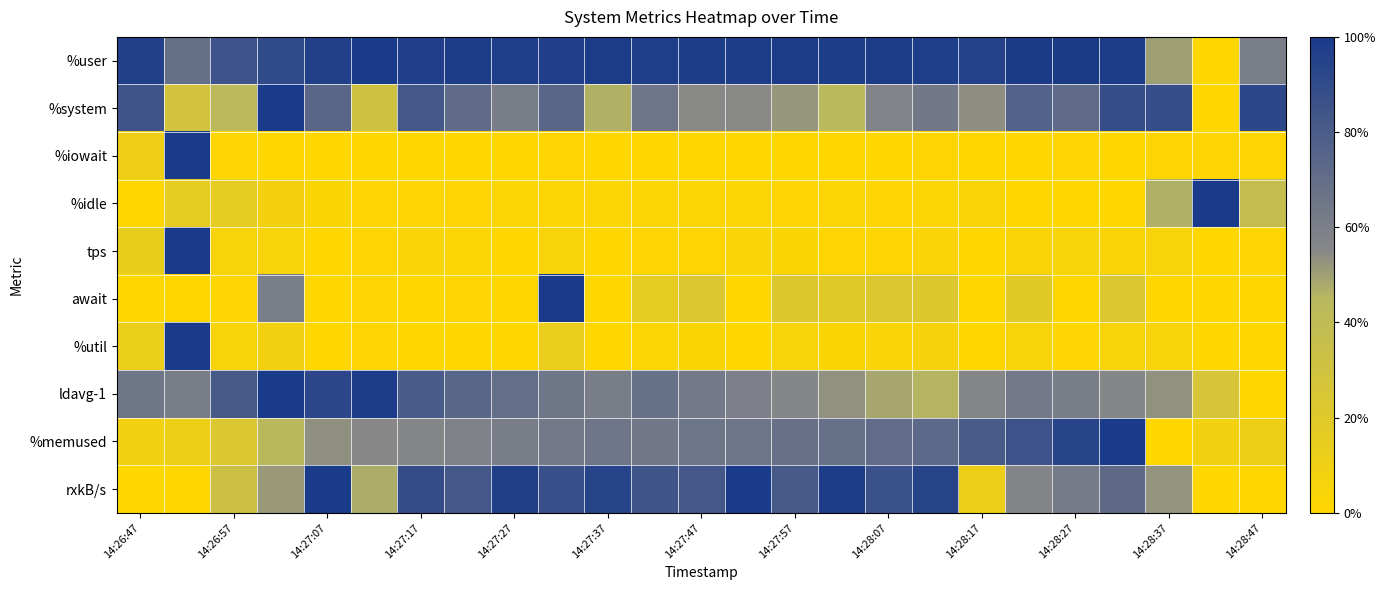

At how many categories does at least one series exceed 0?

25